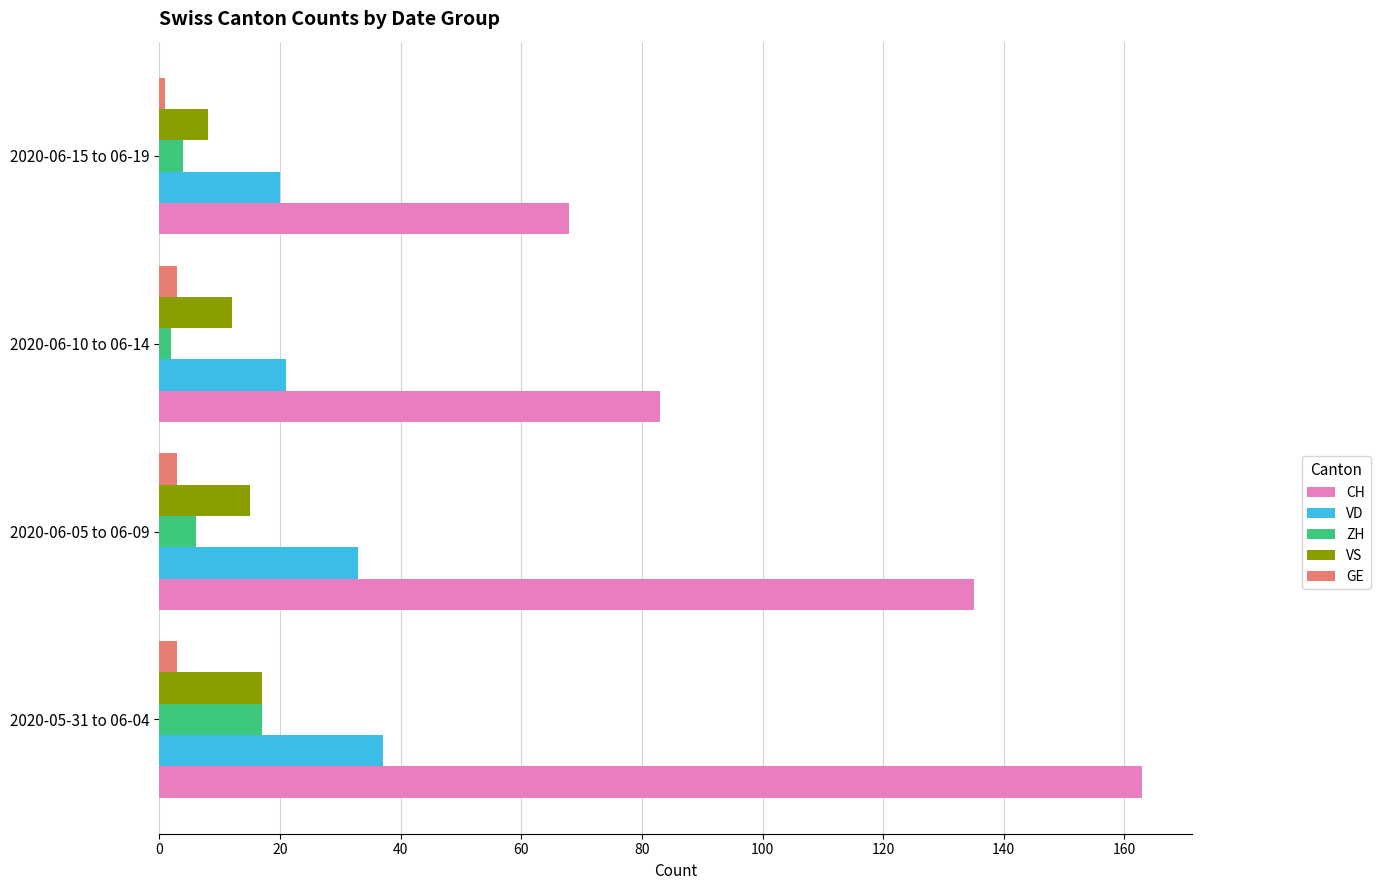

Which series has the largest total across all categories?

CH